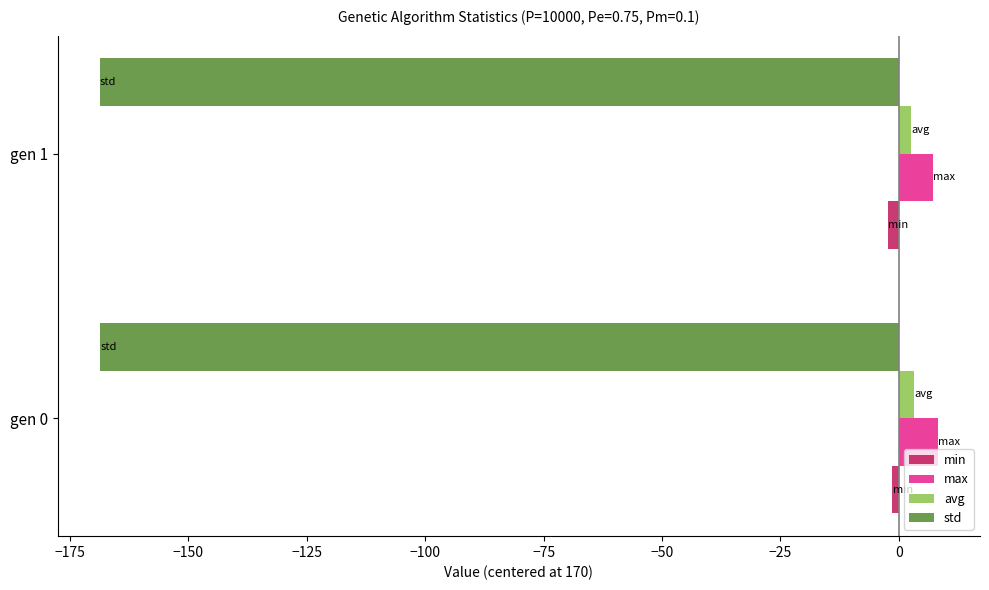

Is it true that max equals 8.3 at gen 0?

True